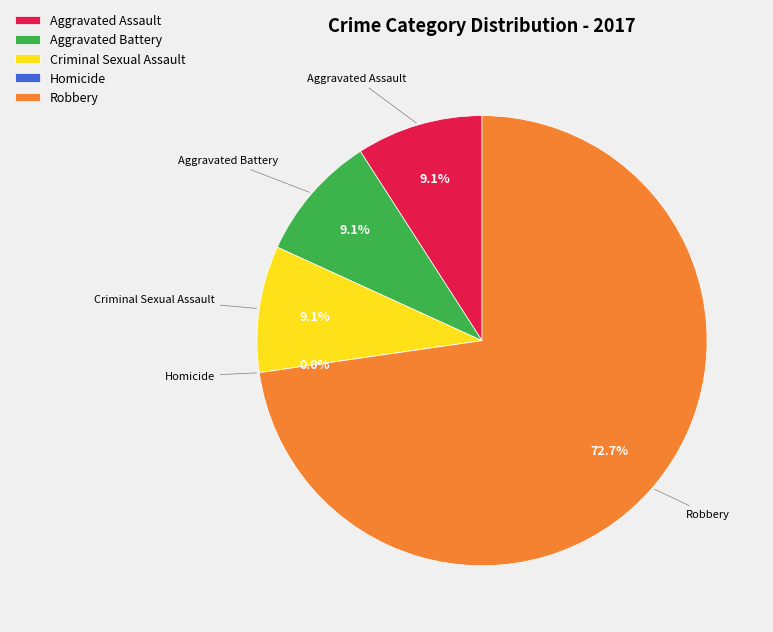

True or false: Robbery accounts for 73% of the total.

True